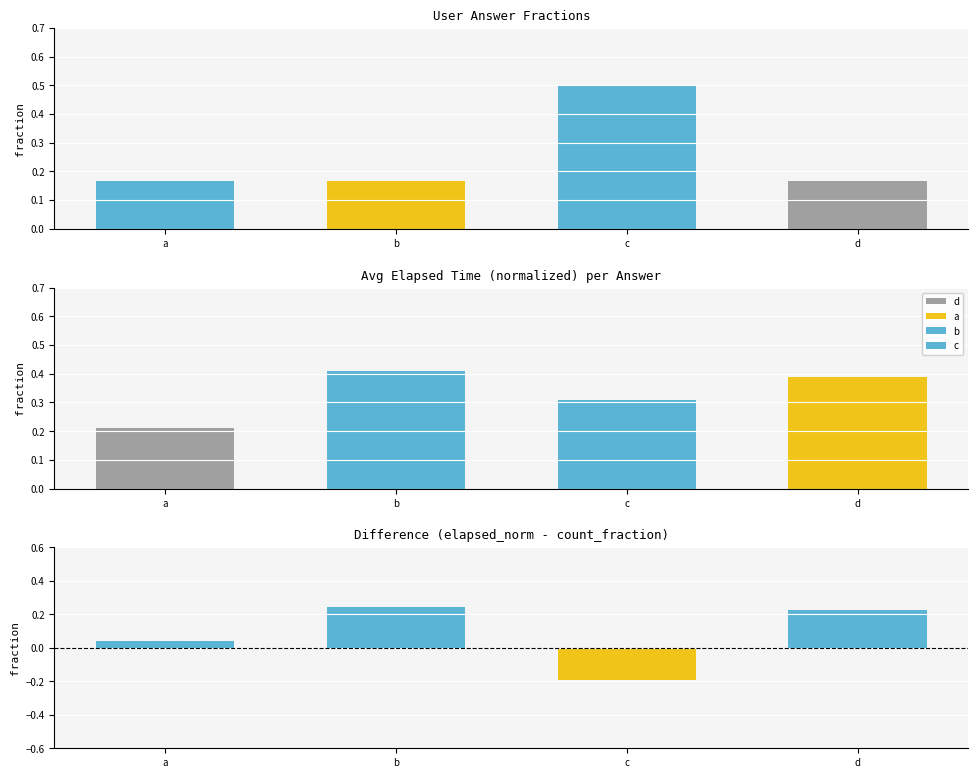

Are the bars horizontal?

No